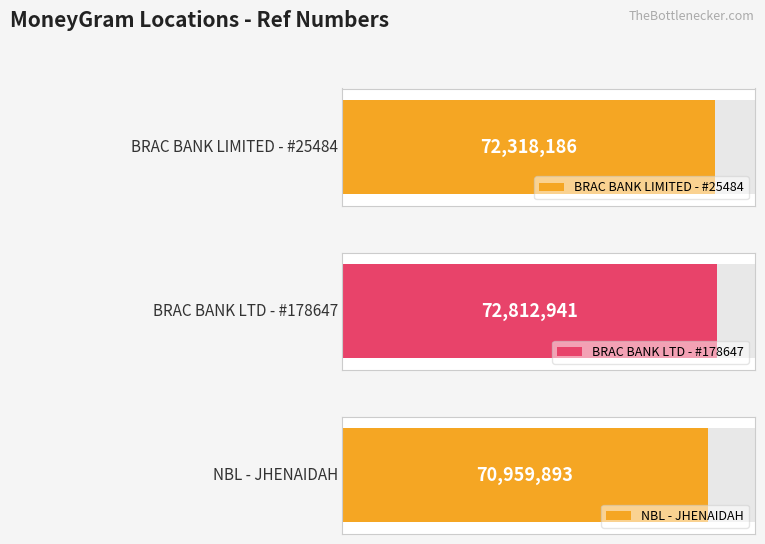

What is the sum of all values?

216091020